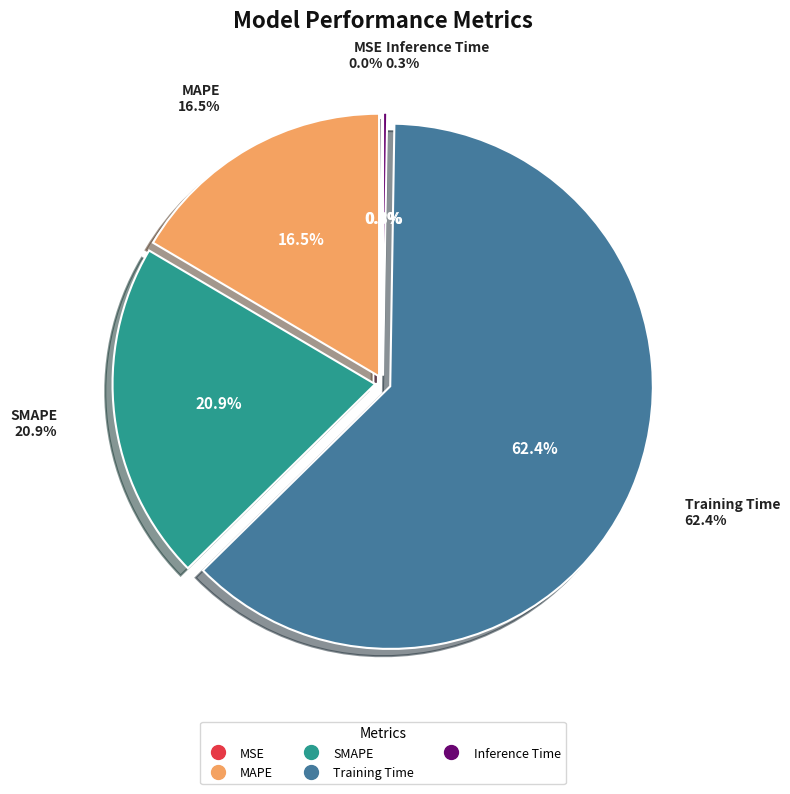

True or false: MAPE accounts for 23% of the total.

False